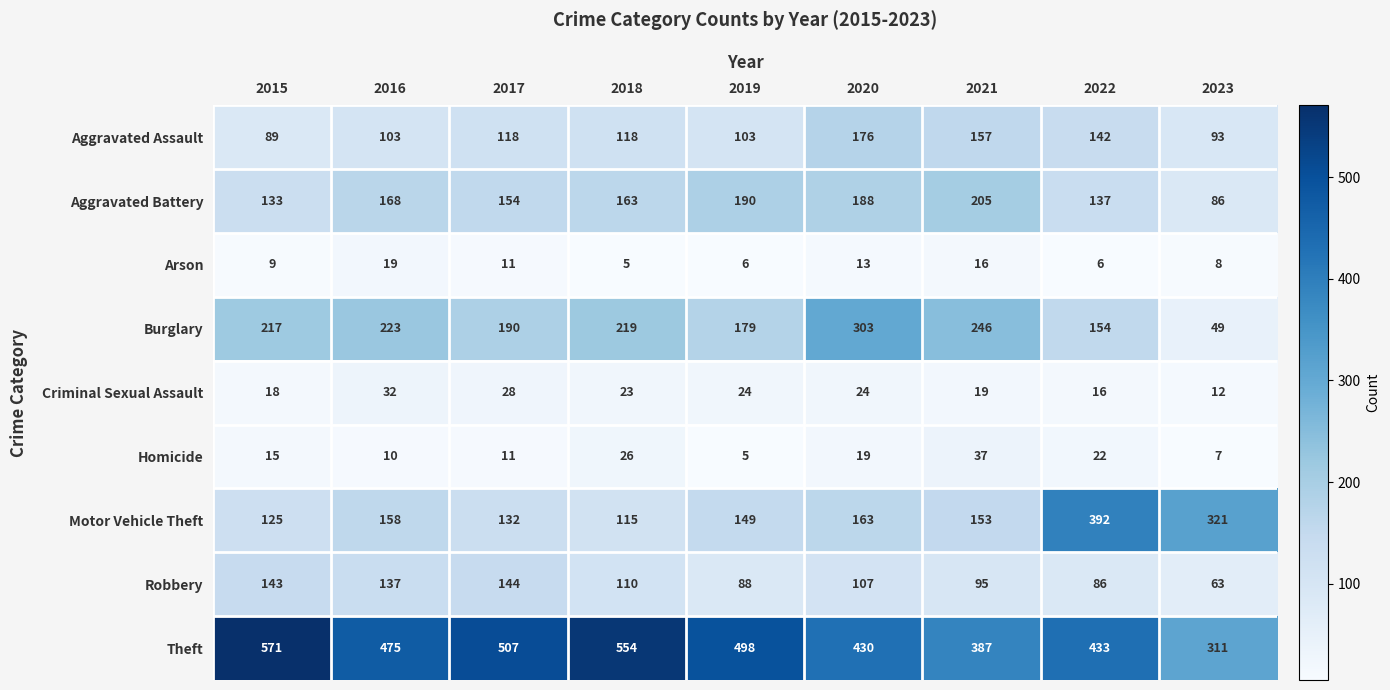

What is the spread (max minus min) of values at 2020?

417